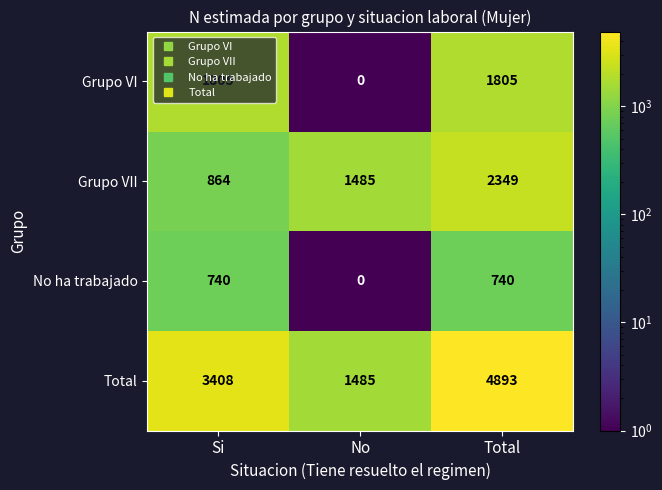

How many categories are shown in the chart?

3